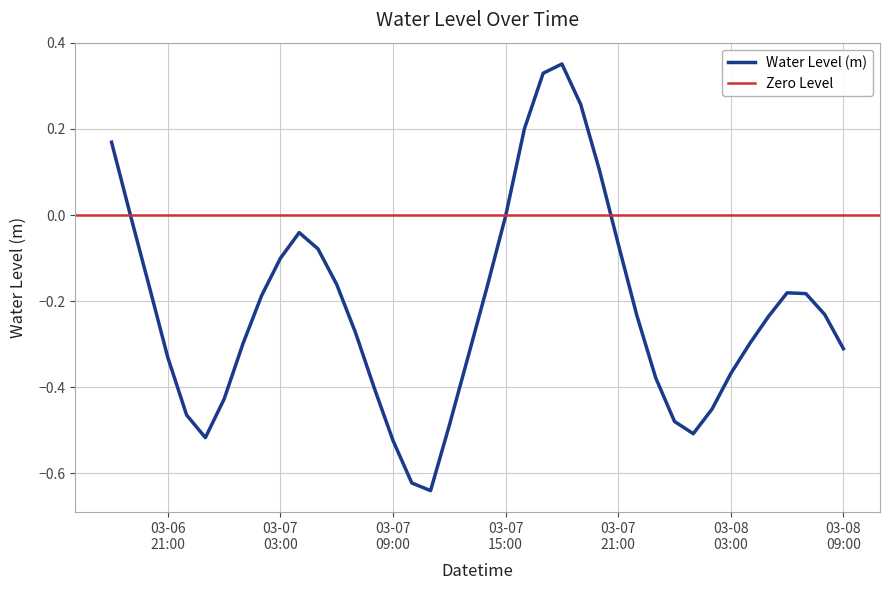

True or false: the data has more than 1 interior local peaks.

True